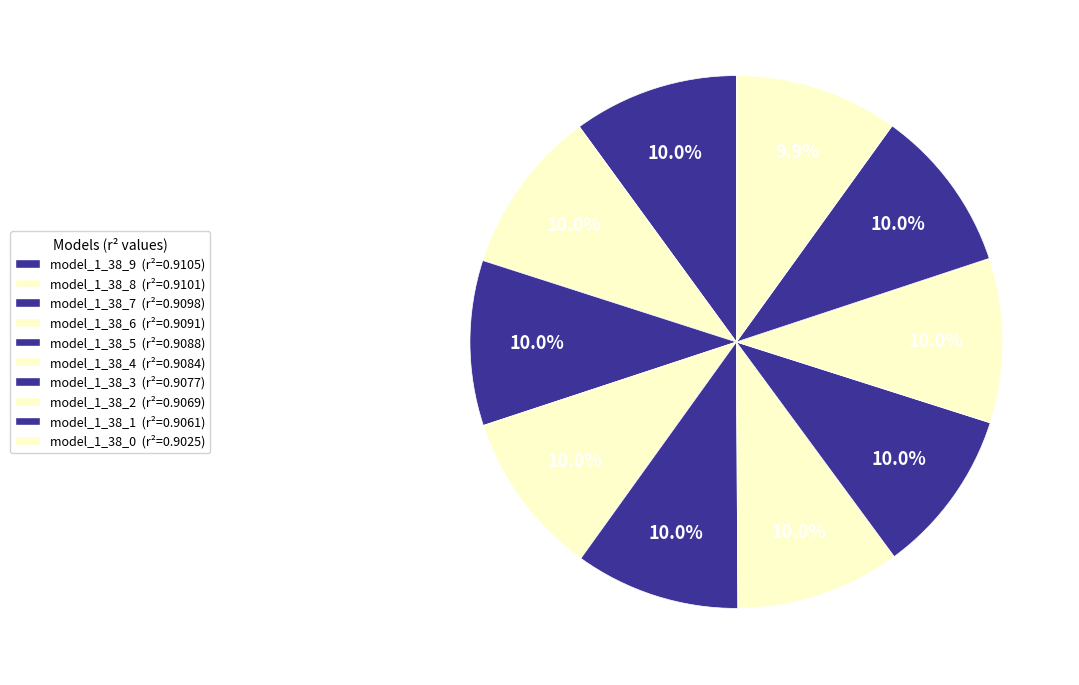

Between model_1_38_8 and model_1_38_2, which is larger?

model_1_38_8